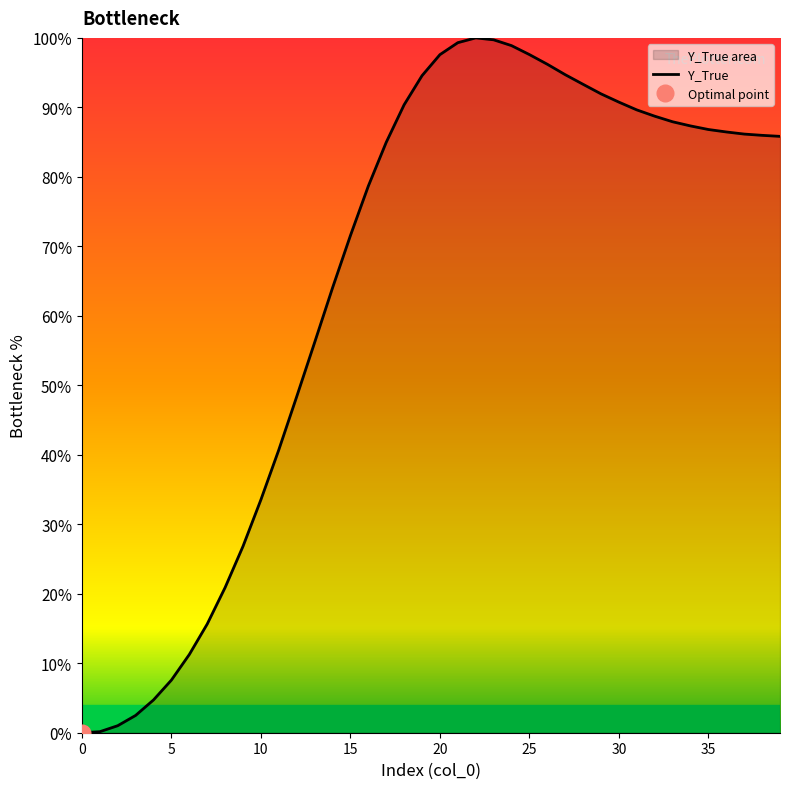

What is the average value?

65.0